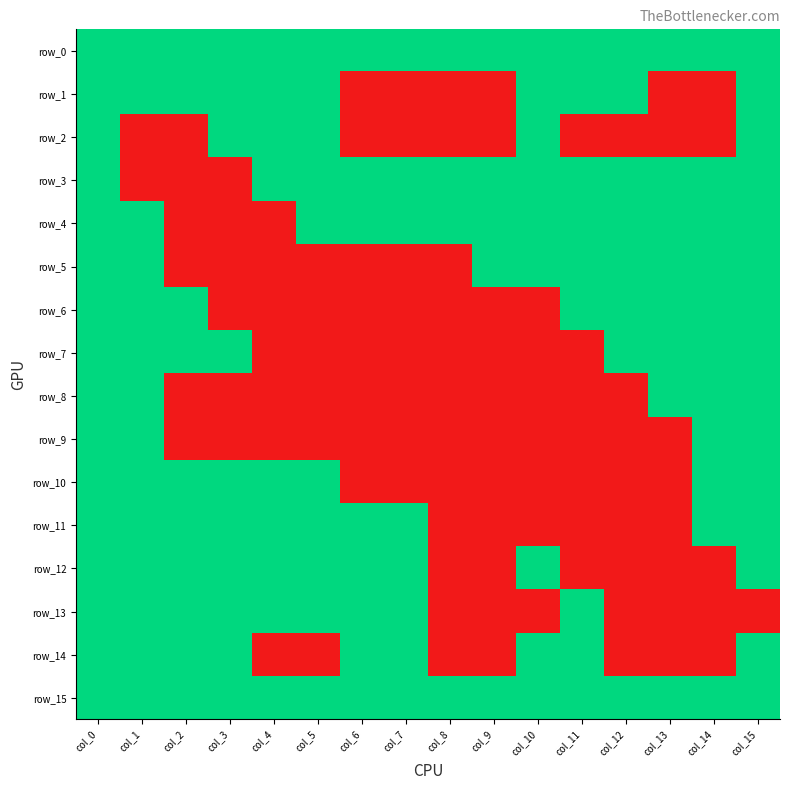

Reading left to right, list all the values displayed in this chart.

row_0: col_0=1	col_1=1	col_2=1	col_3=1	col_4=1	col_5=1	col_6=1	col_7=1	col_8=1	col_9=1	col_10=1	col_11=1	col_12=1	col_13=1	col_14=1	col_15=1
row_1: col_0=1	col_1=1	col_2=1	col_3=1	col_4=1	col_5=1	col_6=0	col_7=0	col_8=0	col_9=0	col_10=1	col_11=1	col_12=1	col_13=0	col_14=0	col_15=1
row_2: col_0=1	col_1=0	col_2=0	col_3=1	col_4=1	col_5=1	col_6=0	col_7=0	col_8=0	col_9=0	col_10=1	col_11=0	col_12=0	col_13=0	col_14=0	col_15=1
row_3: col_0=1	col_1=0	col_2=0	col_3=0	col_4=1	col_5=1	col_6=1	col_7=1	col_8=1	col_9=1	col_10=1	col_11=1	col_12=1	col_13=1	col_14=1	col_15=1
row_4: col_0=1	col_1=1	col_2=0	col_3=0	col_4=0	col_5=1	col_6=1	col_7=1	col_8=1	col_9=1	col_10=1	col_11=1	col_12=1	col_13=1	col_14=1	col_15=1
row_5: col_0=1	col_1=1	col_2=0	col_3=0	col_4=0	col_5=0	col_6=0	col_7=0	col_8=0	col_9=1	col_10=1	col_11=1	col_12=1	col_13=1	col_14=1	col_15=1
row_6: col_0=1	col_1=1	col_2=1	col_3=0	col_4=0	col_5=0	col_6=0	col_7=0	col_8=0	col_9=0	col_10=0	col_11=1	col_12=1	col_13=1	col_14=1	col_15=1
row_7: col_0=1	col_1=1	col_2=1	col_3=1	col_4=0	col_5=0	col_6=0	col_7=0	col_8=0	col_9=0	col_10=0	col_11=0	col_12=1	col_13=1	col_14=1	col_15=1
row_8: col_0=1	col_1=1	col_2=0	col_3=0	col_4=0	col_5=0	col_6=0	col_7=0	col_8=0	col_9=0	col_10=0	col_11=0	col_12=0	col_13=1	col_14=1	col_15=1
row_9: col_0=1	col_1=1	col_2=0	col_3=0	col_4=0	col_5=0	col_6=0	col_7=0	col_8=0	col_9=0	col_10=0	col_11=0	col_12=0	col_13=0	col_14=1	col_15=1
row_10: col_0=1	col_1=1	col_2=1	col_3=1	col_4=1	col_5=1	col_6=0	col_7=0	col_8=0	col_9=0	col_10=0	col_11=0	col_12=0	col_13=0	col_14=1	col_15=1
row_11: col_0=1	col_1=1	col_2=1	col_3=1	col_4=1	col_5=1	col_6=1	col_7=1	col_8=0	col_9=0	col_10=0	col_11=0	col_12=0	col_13=0	col_14=1	col_15=1
row_12: col_0=1	col_1=1	col_2=1	col_3=1	col_4=1	col_5=1	col_6=1	col_7=1	col_8=0	col_9=0	col_10=1	col_11=0	col_12=0	col_13=0	col_14=0	col_15=1
row_13: col_0=1	col_1=1	col_2=1	col_3=1	col_4=1	col_5=1	col_6=1	col_7=1	col_8=0	col_9=0	col_10=0	col_11=1	col_12=0	col_13=0	col_14=0	col_15=0
row_14: col_0=1	col_1=1	col_2=1	col_3=1	col_4=0	col_5=0	col_6=1	col_7=1	col_8=0	col_9=0	col_10=1	col_11=1	col_12=0	col_13=0	col_14=0	col_15=1
row_15: col_0=1	col_1=1	col_2=1	col_3=1	col_4=1	col_5=1	col_6=1	col_7=1	col_8=1	col_9=1	col_10=1	col_11=1	col_12=1	col_13=1	col_14=1	col_15=1